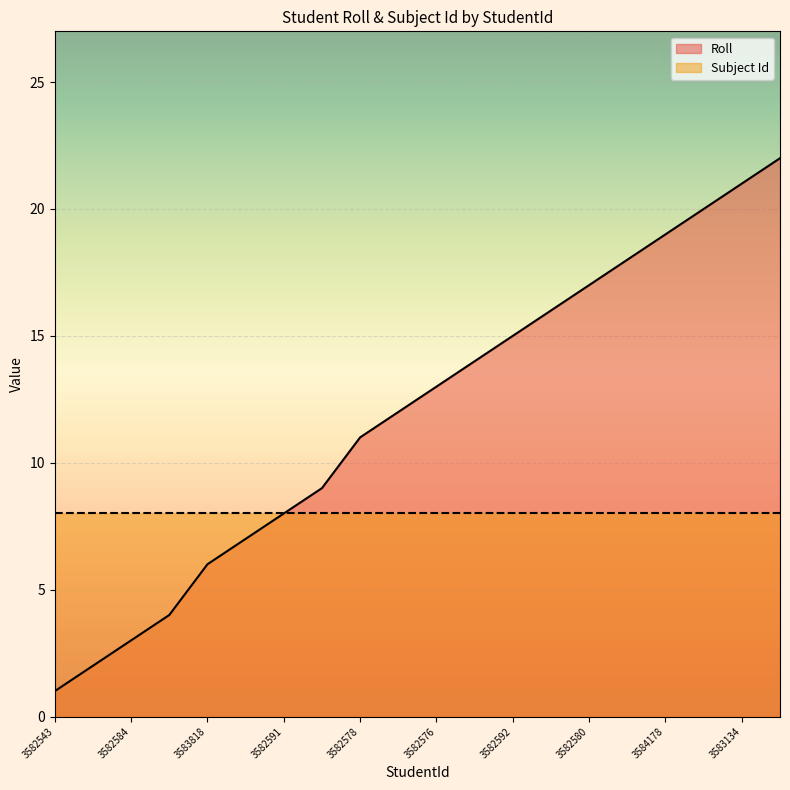

What is the minimum value shown in the chart?

1